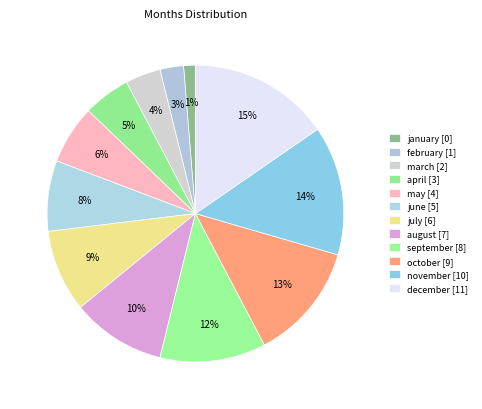

Does january represent more than half of the total?

No